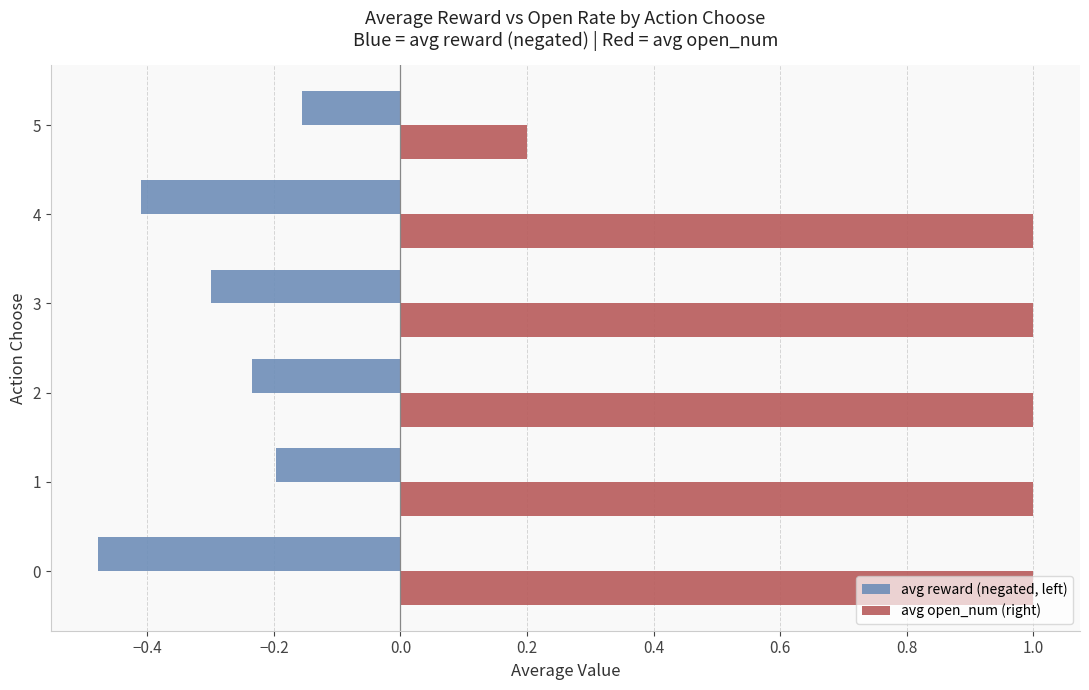

What are all the series names shown in the legend?

avg reward (negated, left), avg open_num (right)